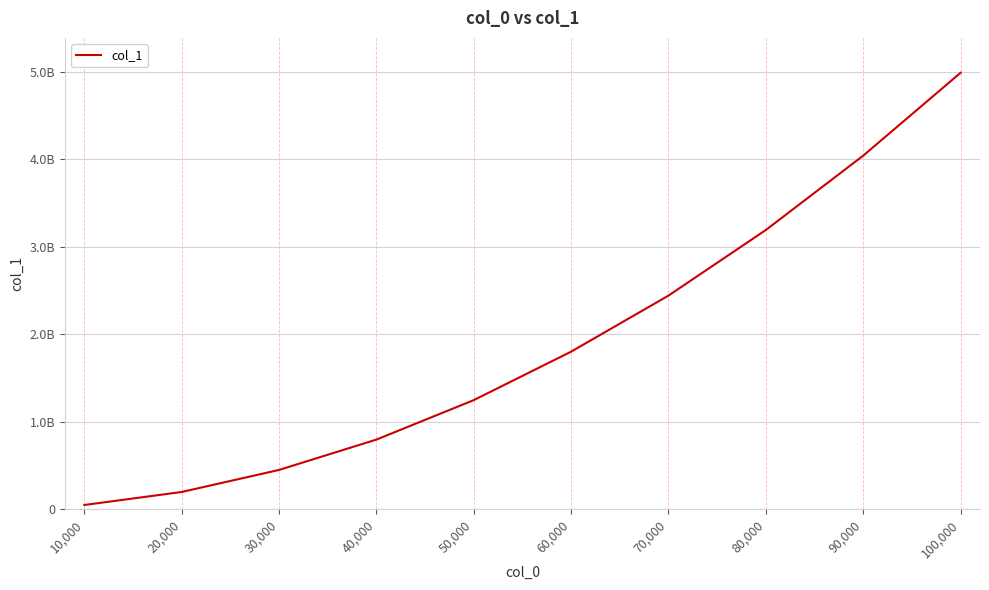

Reading right to left, what are all the values shown in this chart?

100,000=4987657641	90,000=4040966308	80,000=3191637872	70,000=2442139943	60,000=1801934586	50,000=1248127450	40,000=797222510	30,000=450558834	20,000=198553463	10,000=50042365